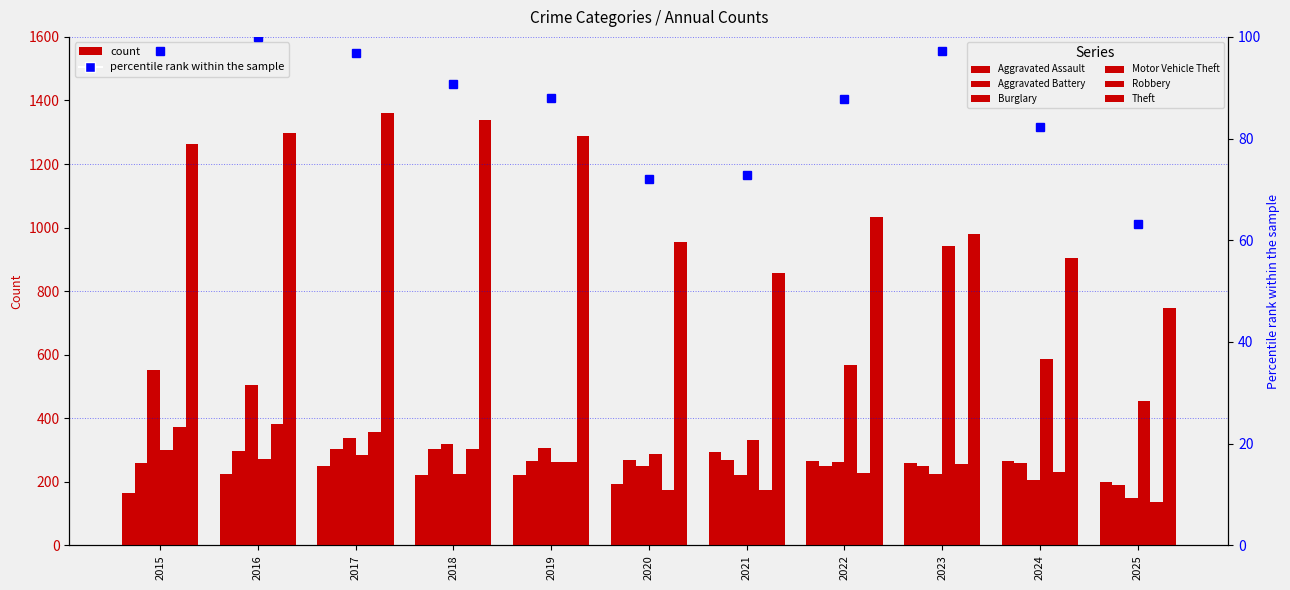

What is the sum of the Robbery values at 2016 and 2025?

519